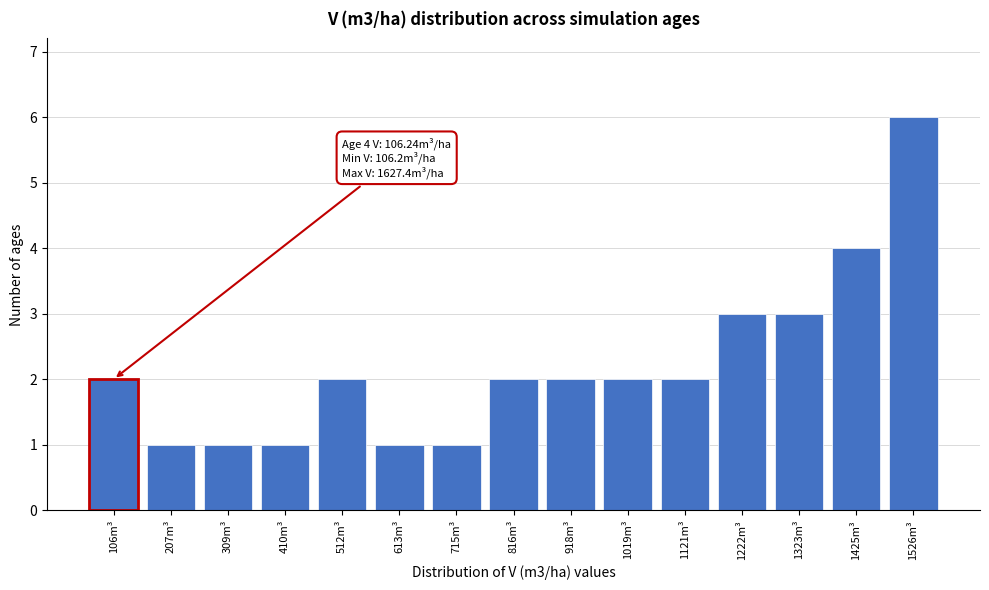

Reading left to right, what are all the values shown in this chart?

2	1	1	1	2	1	1	2	2	2	2	3	3	4	6